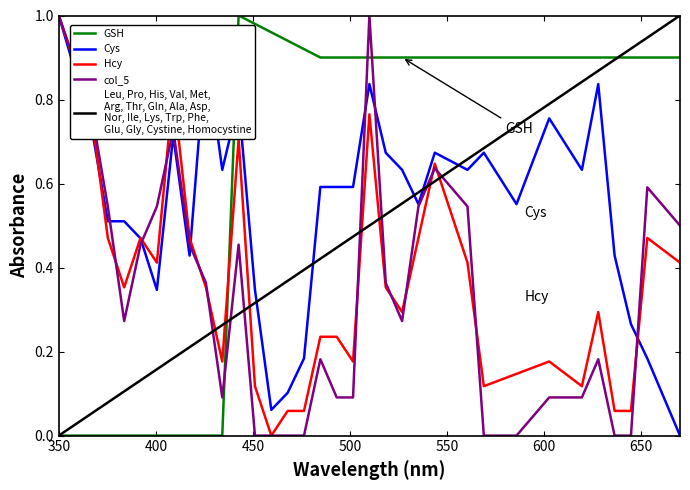

Is this an area chart (filled region under the line)?

No